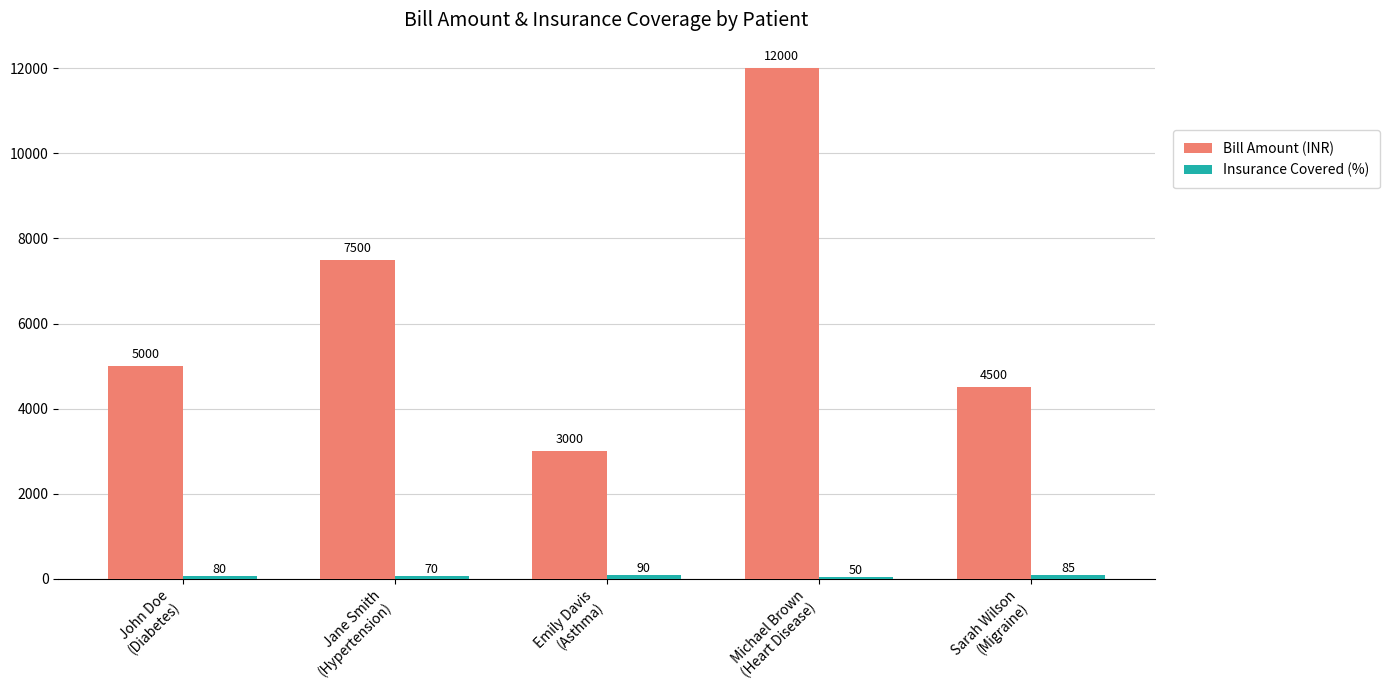

What is the difference between the highest and lowest values at Michael Brown
(Heart Disease)?

11950